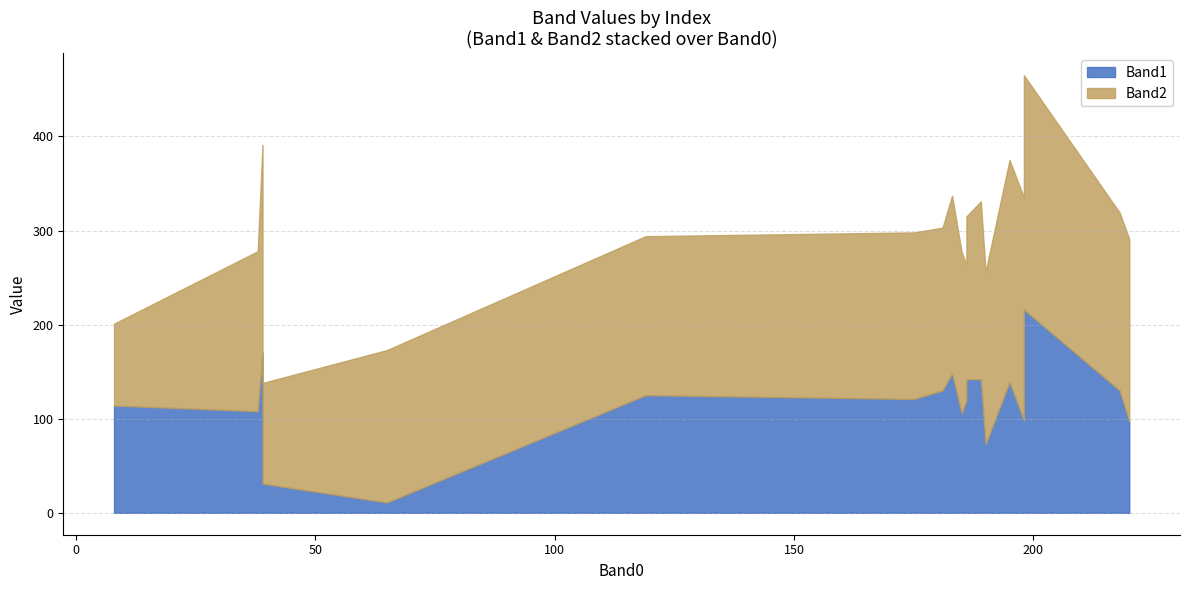

What value does the Band2 series have at 7?

183